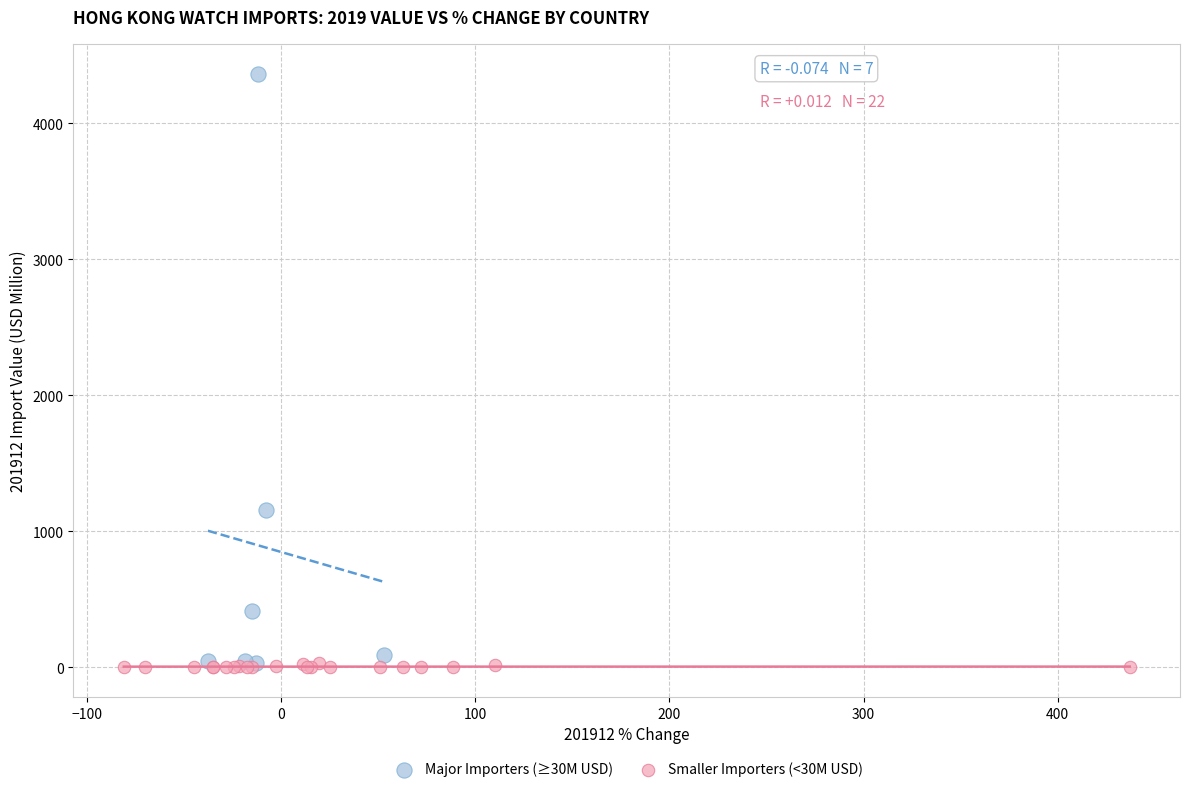

Which series has the largest Y range (max minus min)?

Major Importers (≥30M USD)